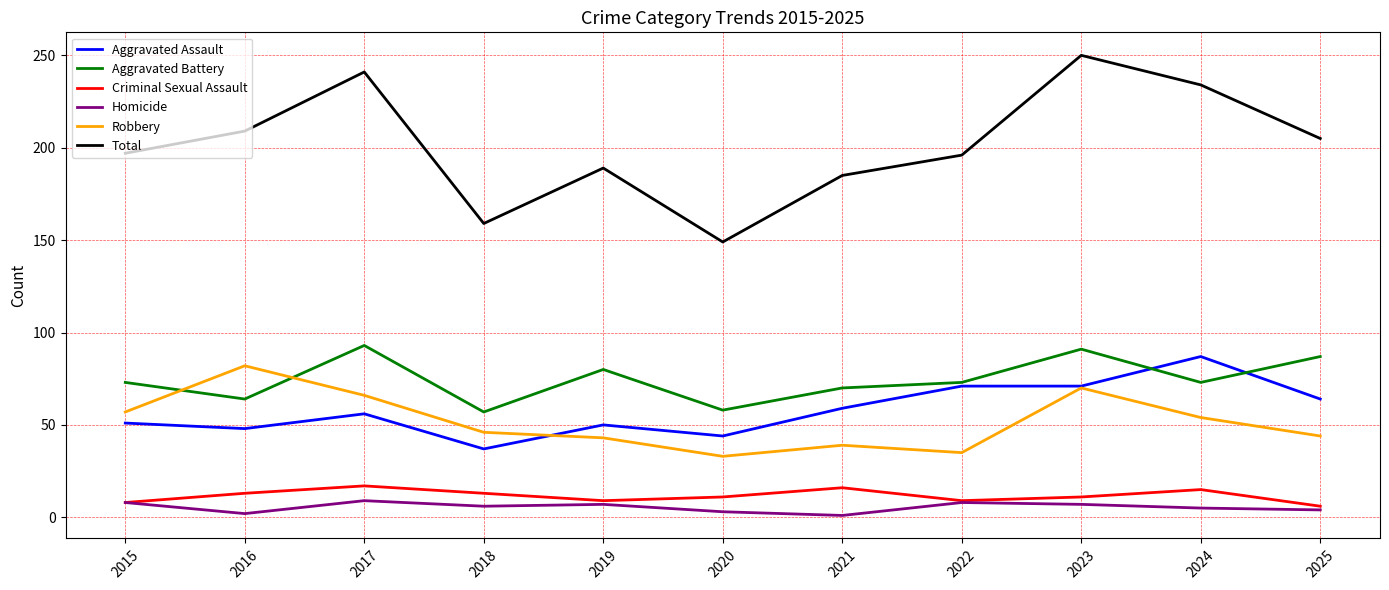

True or false: Criminal Sexual Assault has more than 1 points higher than both neighbors.

True